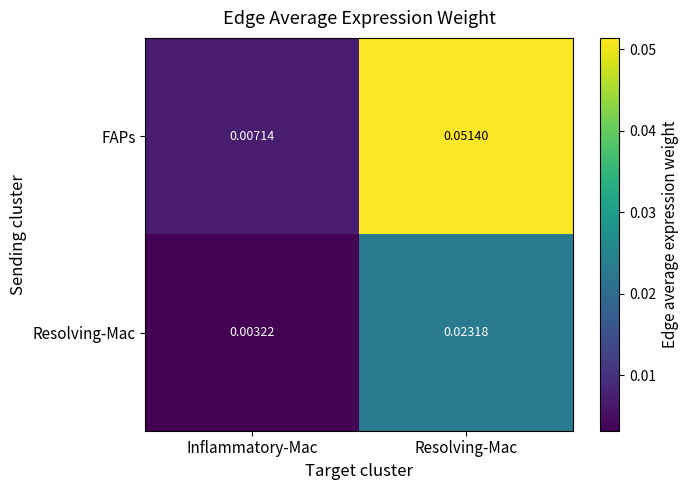

Is the value of Resolving-Mac at Resolving-Mac greater than the value of FAPs at Inflammatory-Mac?

Yes